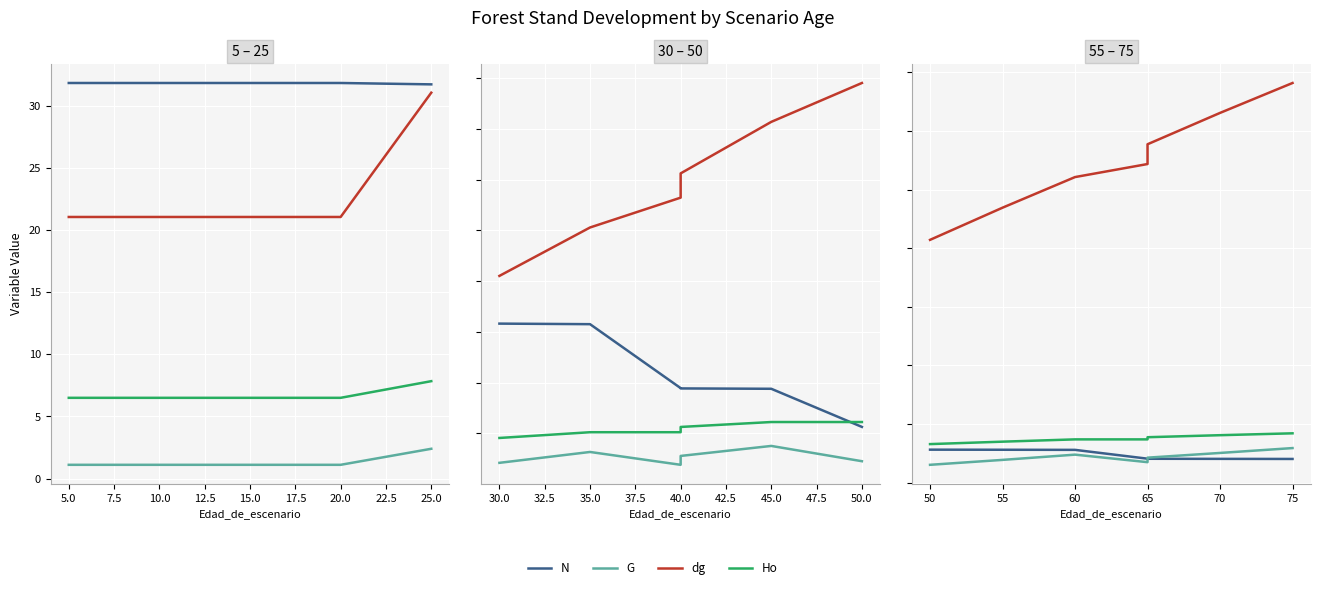

True or false: Ho and G cross at least once.

False